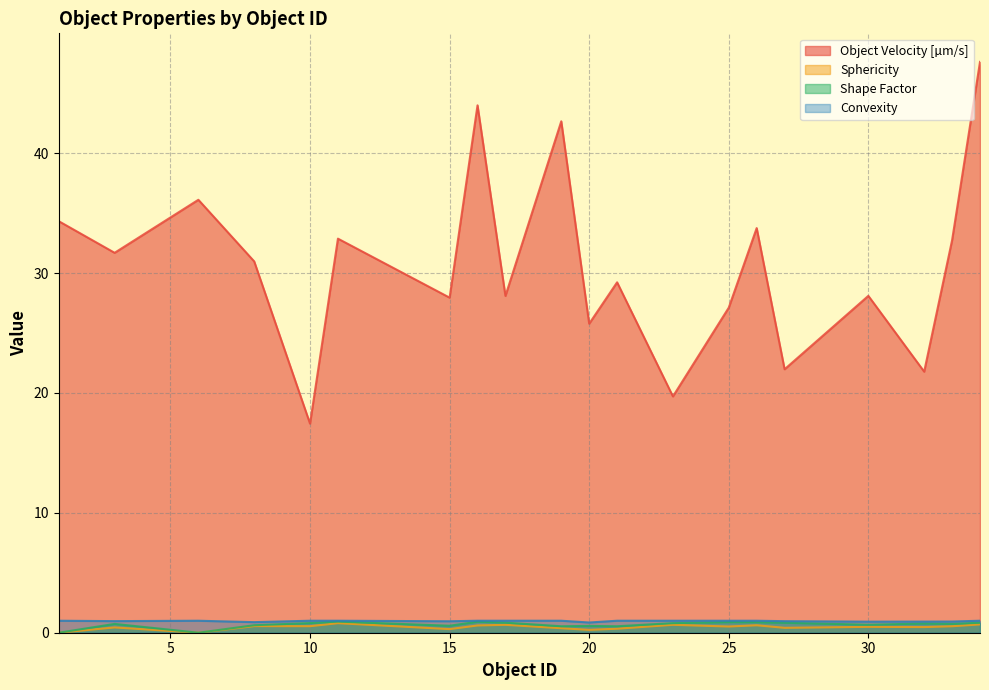

True or false: Shape Factor and Sphericity cross at least once.

False